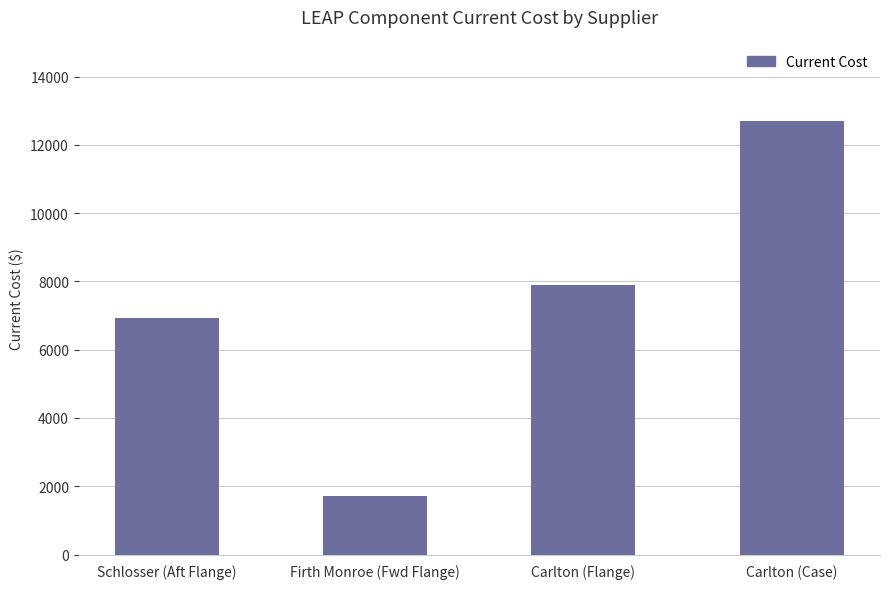

Does the chart contain any negative values?

No